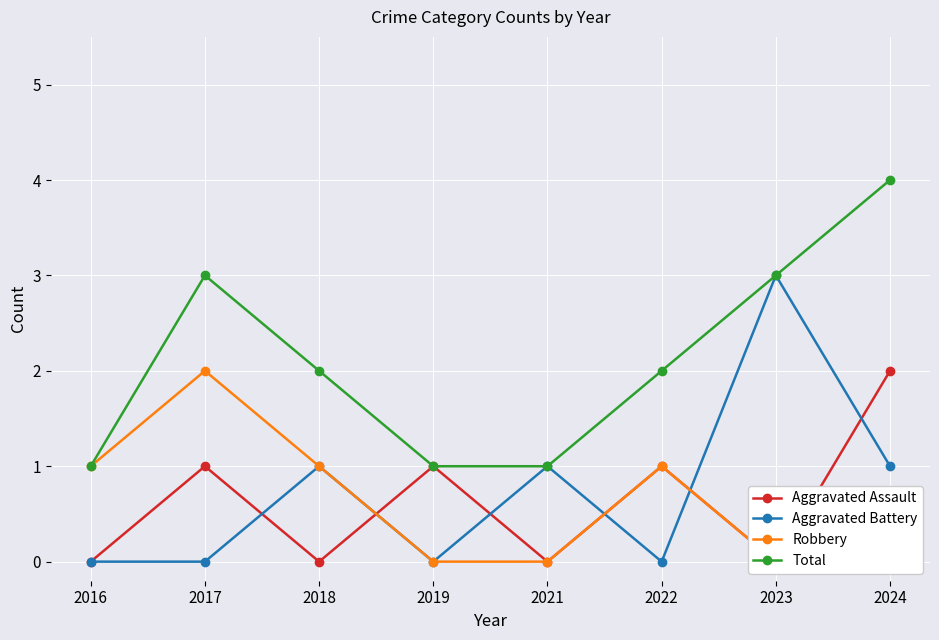

At which label does Aggravated Battery reach its peak?

2023